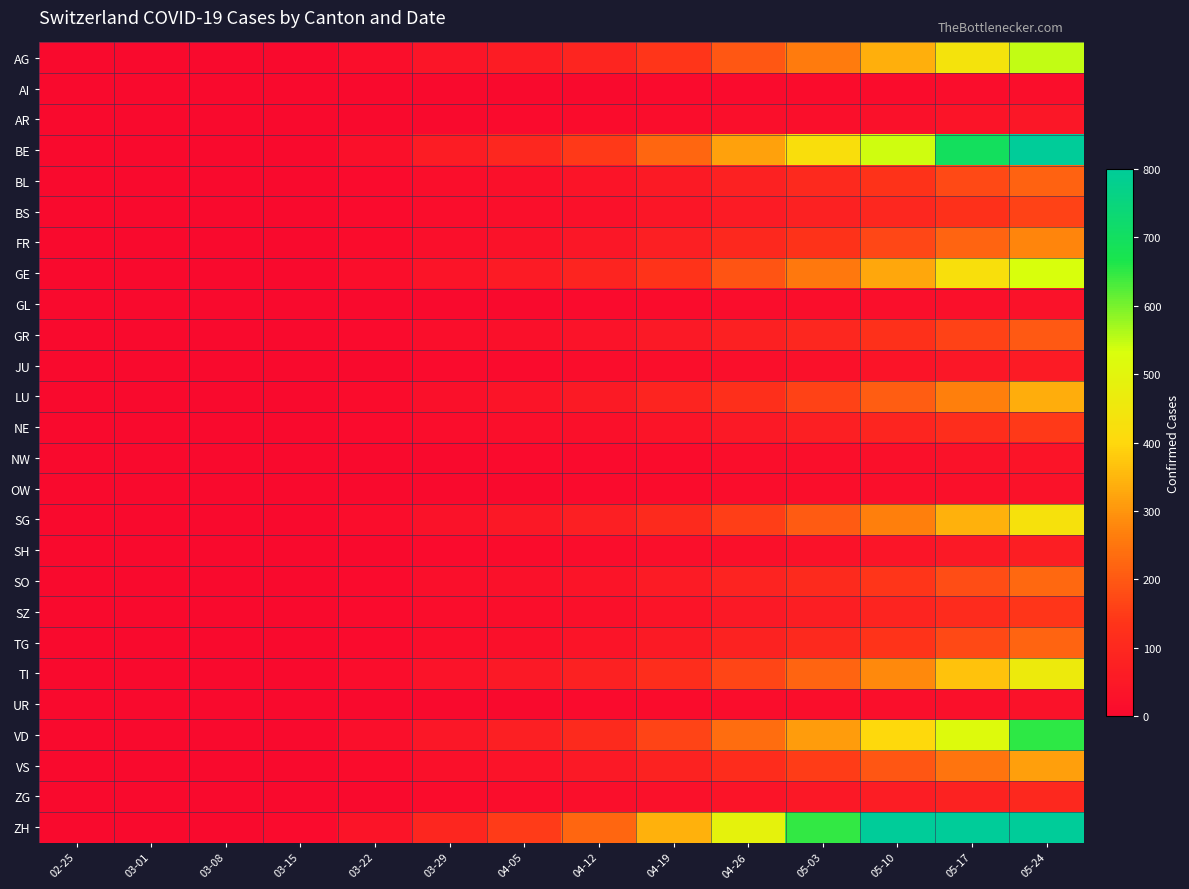

Which series has the largest total across all categories?

ZH